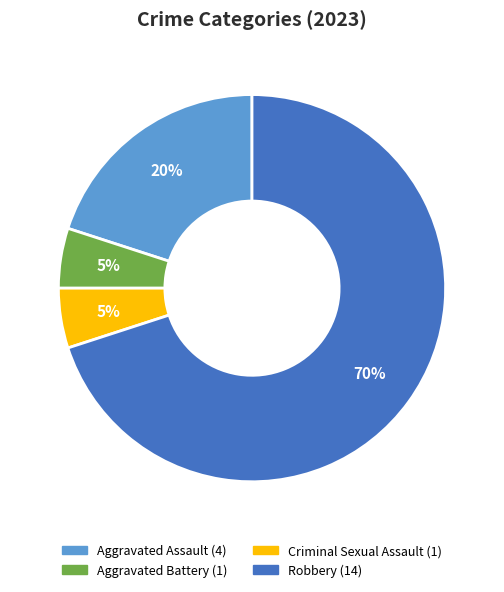

Which has a higher value, Robbery or Criminal Sexual Assault?

Robbery